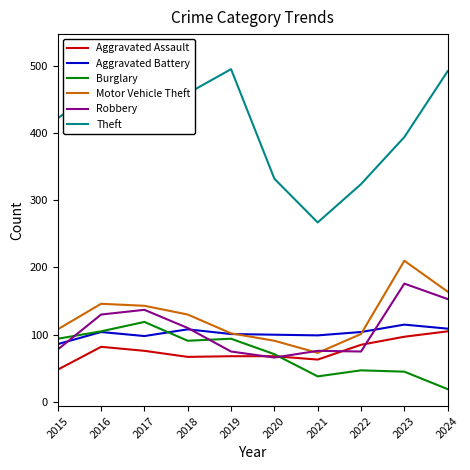

At which label does Aggravated Battery first exceed 104?

2018